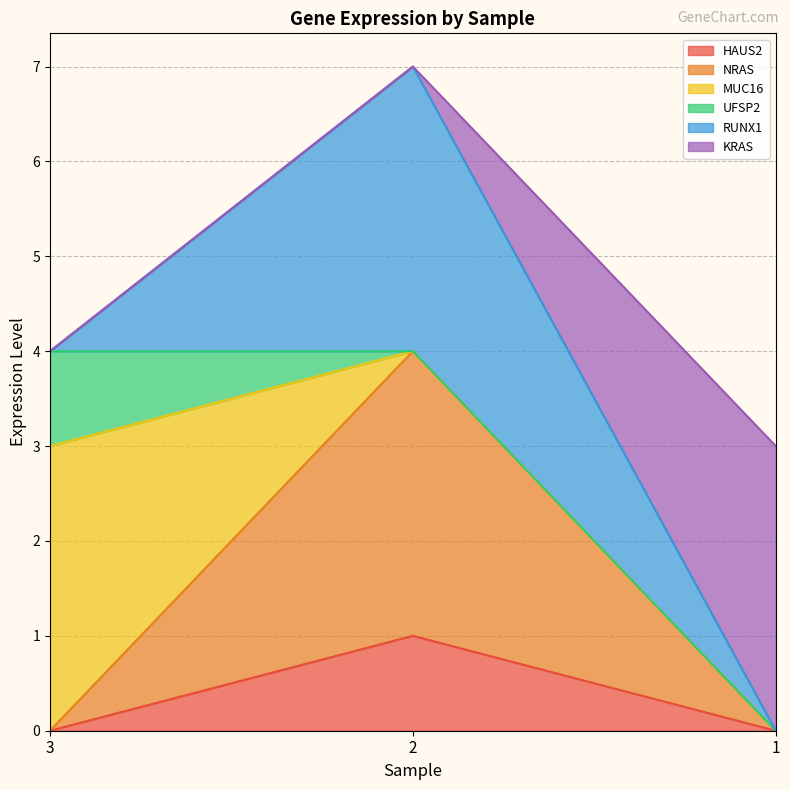

Which series has the largest total across all categories?

KRAS